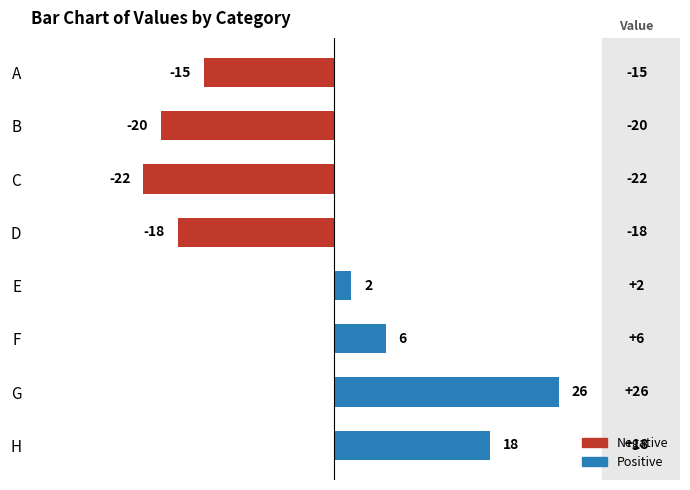

What is the sum of all values?

-23